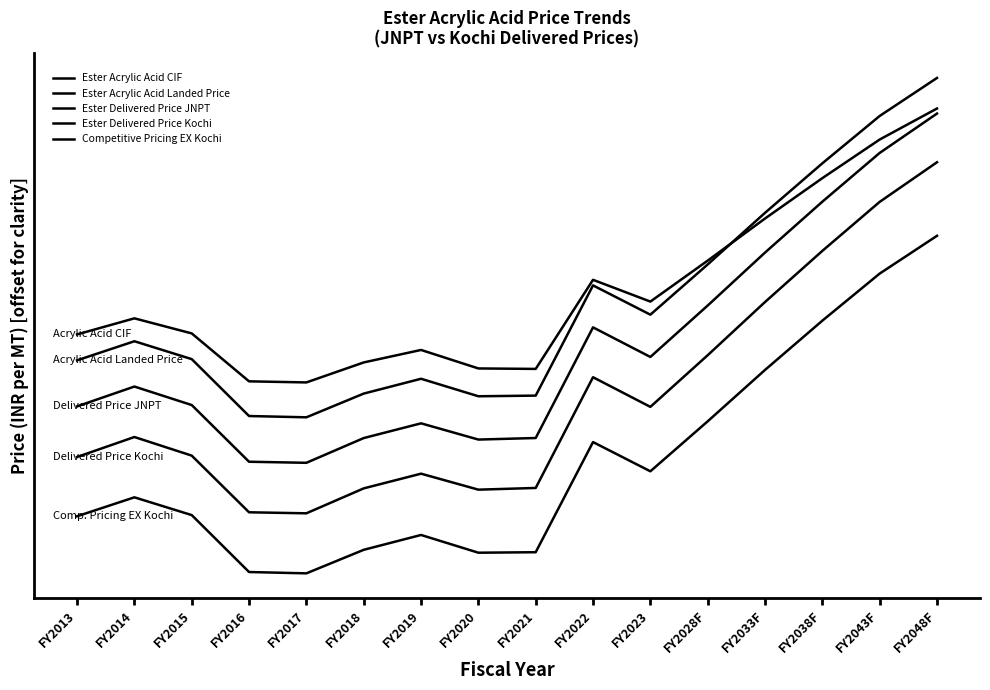

Is this an area chart (filled region under the line)?

No